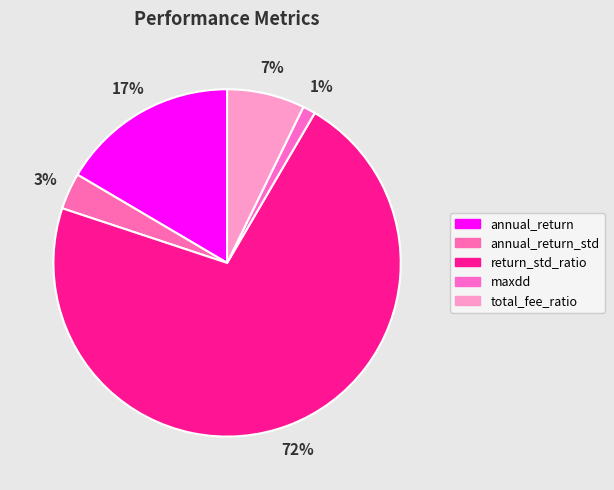

To the nearest percent, what percentage of the pie is annual_return_std?

3%